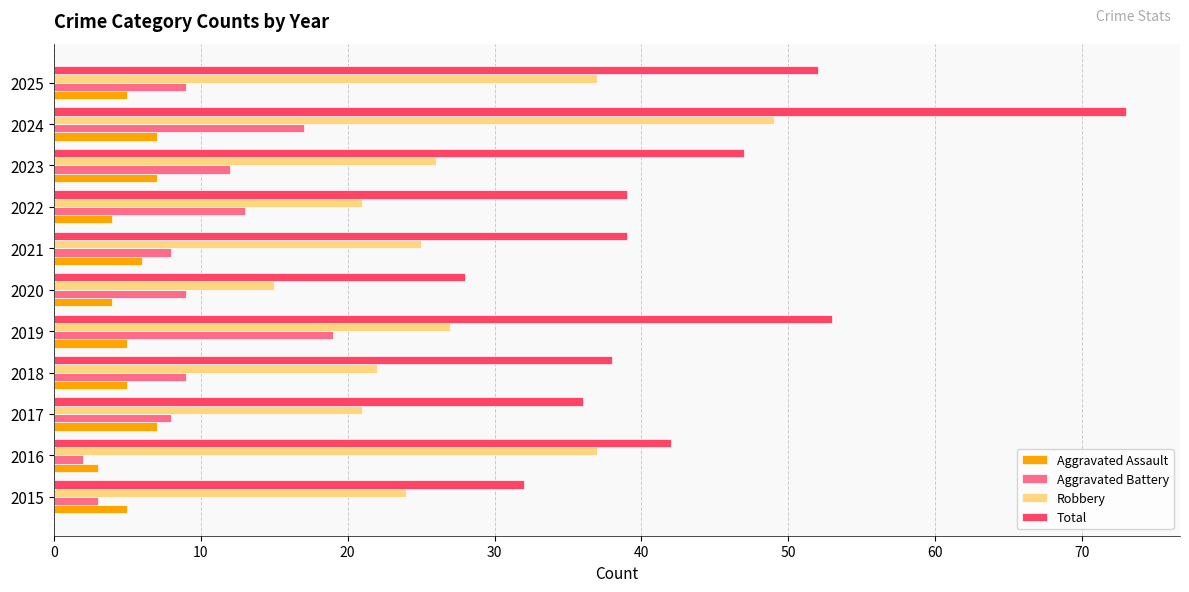

Read the Aggravated Assault value at 2021.

6